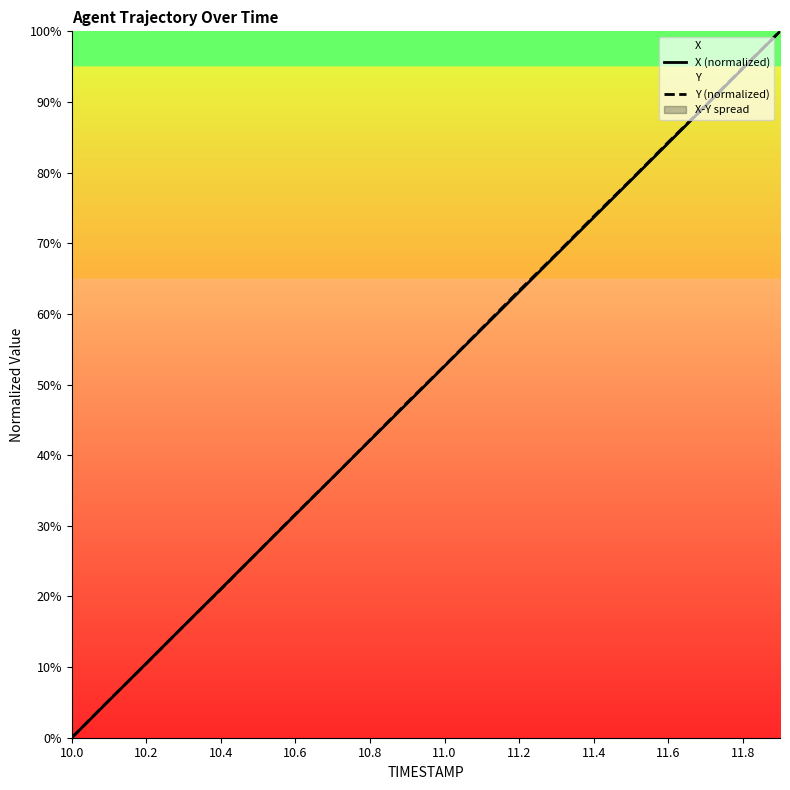

What is the average value of the Y (normalized) series?

50.0